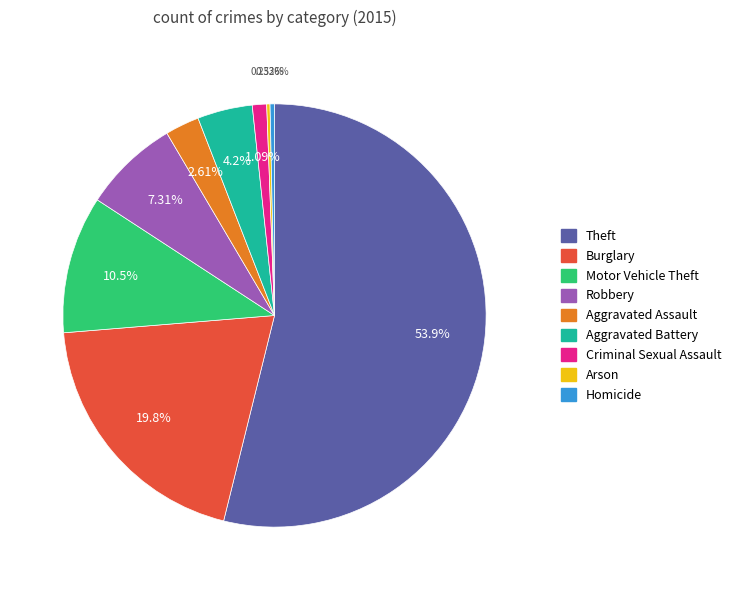

Which slice is the largest?

Theft